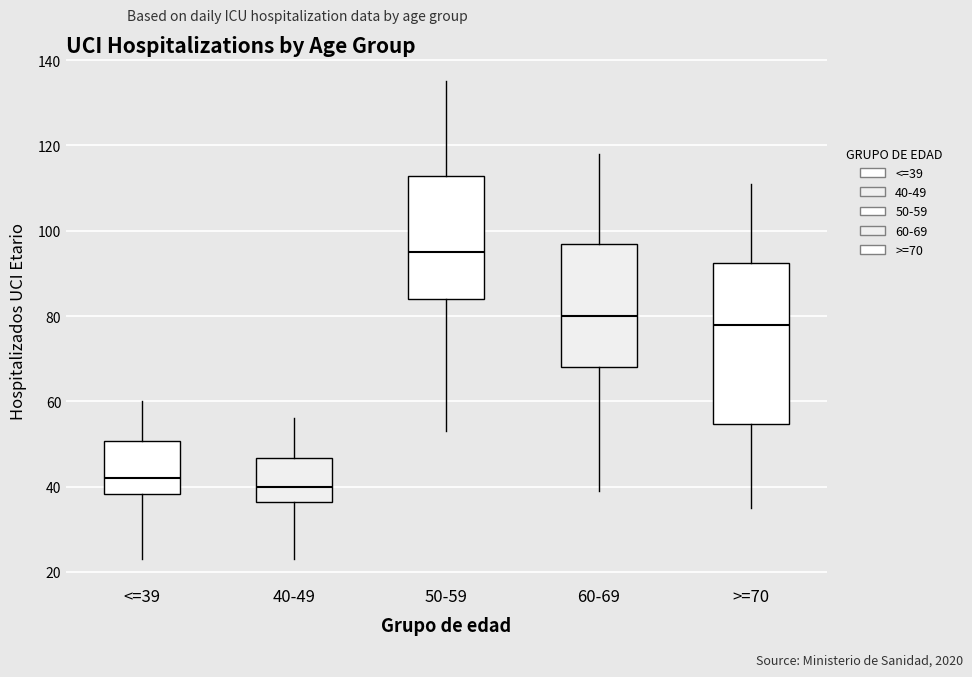

Reading left to right, transcribe this box plot: for each box, give where its median line is, the range the box spans, and where its two whiskers end, as read against the y-axis. The values are not printed on the chart, so give them approximately, as read against the axis.

<=39: median 42, box 38 to 50, whiskers 24 to 60
40-49: median 40, box 36 to 46, whiskers 24 to 56
50-59: median 96, box 84 to 112, whiskers 54 to 136
60-69: median 80, box 68 to 98, whiskers 40 to 118
>=70: median 78, box 54 to 92, whiskers 36 to 112